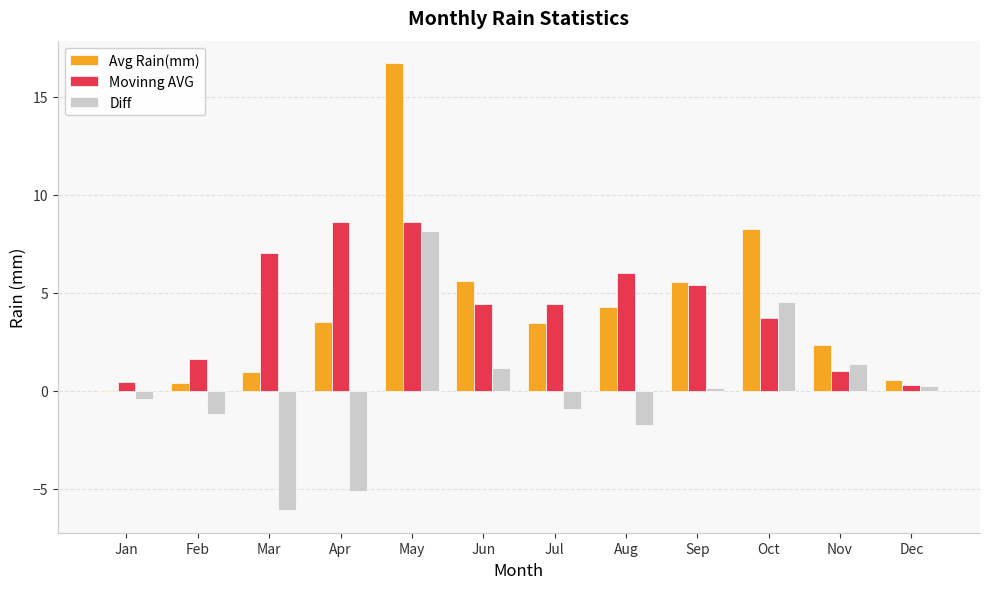

How many series are shown in this chart?

3